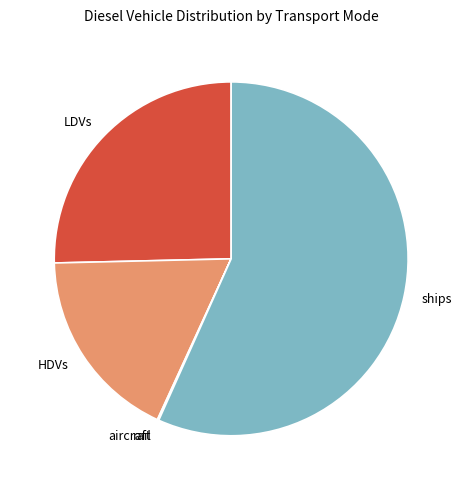

What is the largest slice in the pie chart?

ships